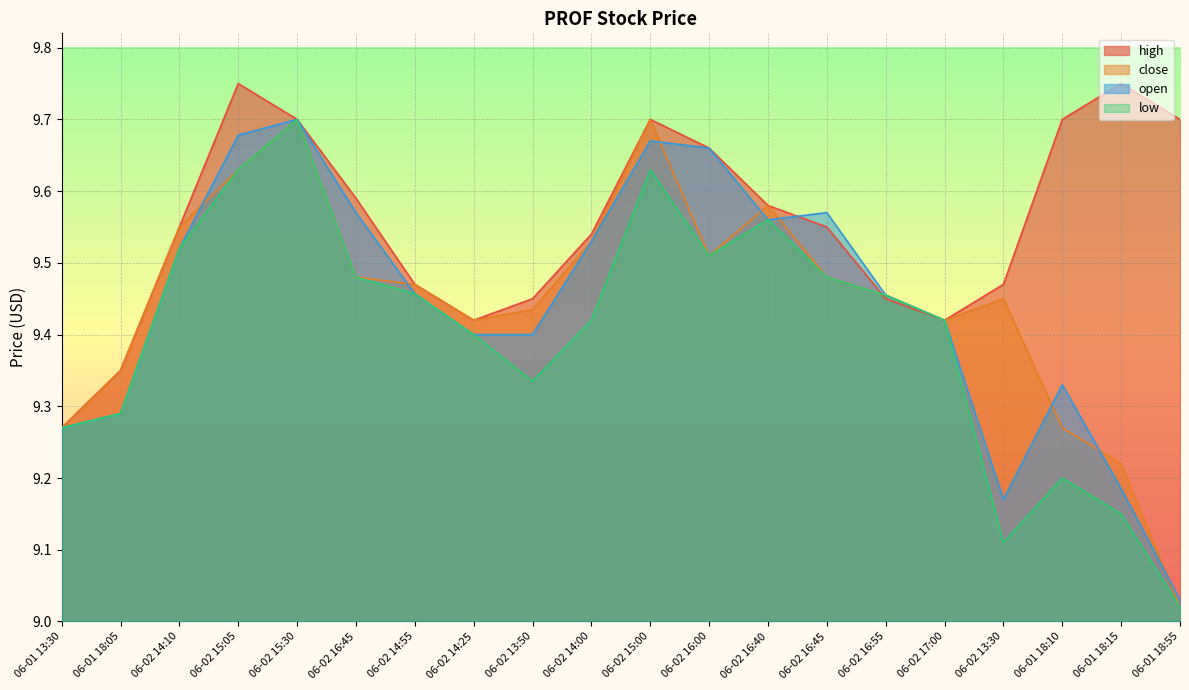

Is it true that close equals 9.5 at 06-02 14:00?

True